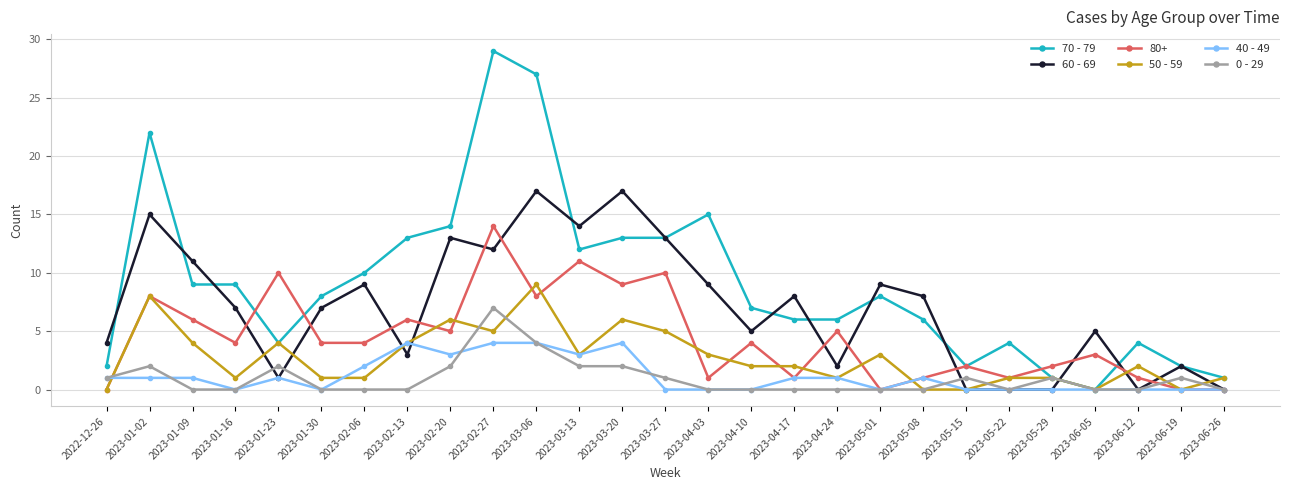

What is the sum of all 0 - 29 values?

26